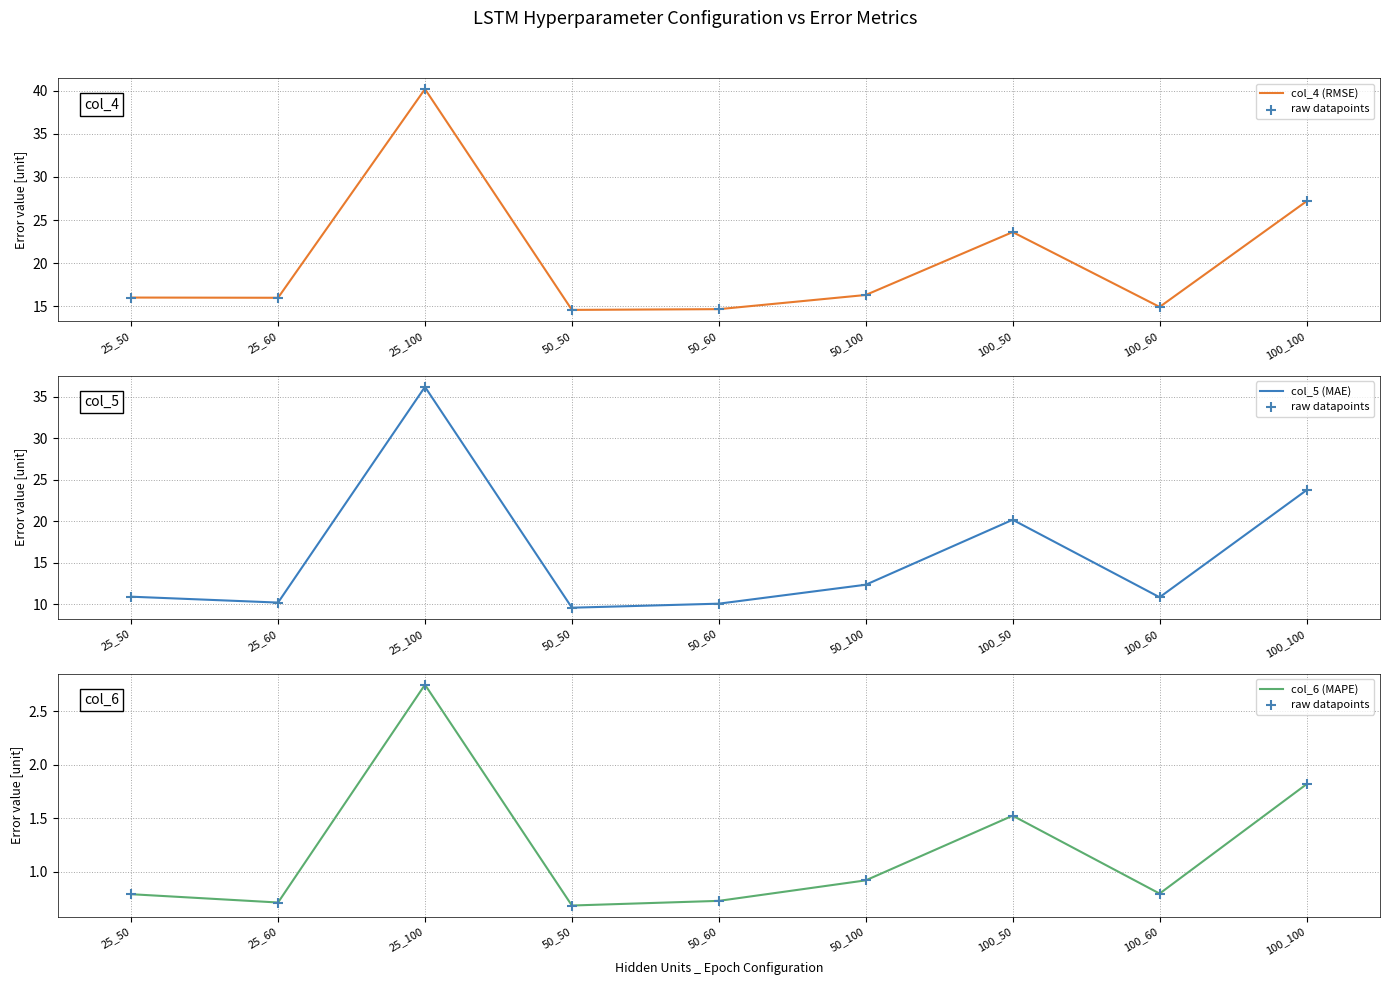

What are all the series names shown in the legend?

col_4 (RMSE), raw datapoints, col_5 (MAE), col_6 (MAPE)